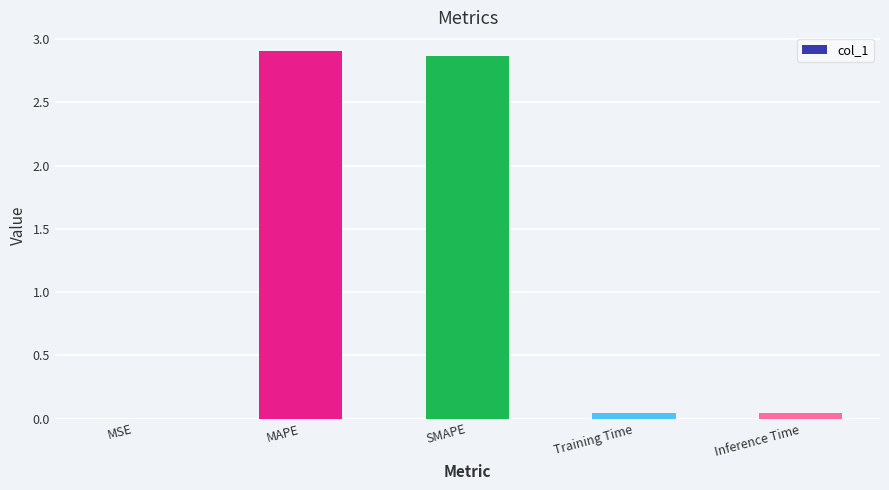

Approximately how many times larger is the value at SMAPE compared to MAPE?

1.0